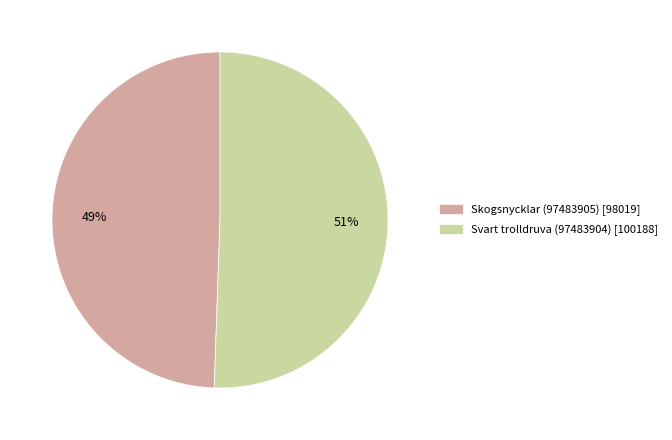

What is the smallest slice in the pie chart?

Skogsnycklar (97483905)